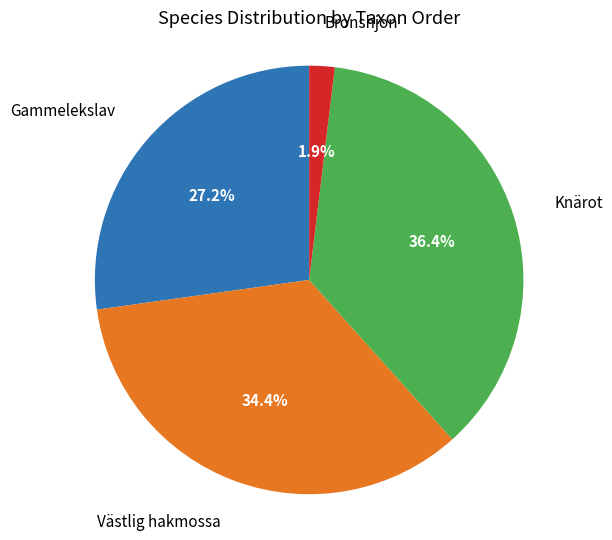

To the nearest percent, what is the combined percentage of Bronshjon and Västlig hakmossa?

36%